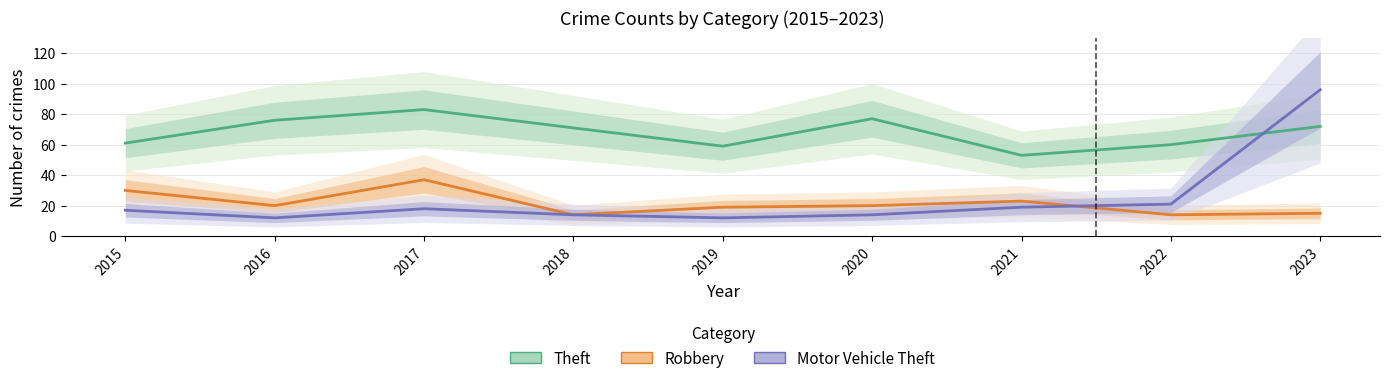

True or false: Robbery and Motor Vehicle Theft intersect in this chart.

True